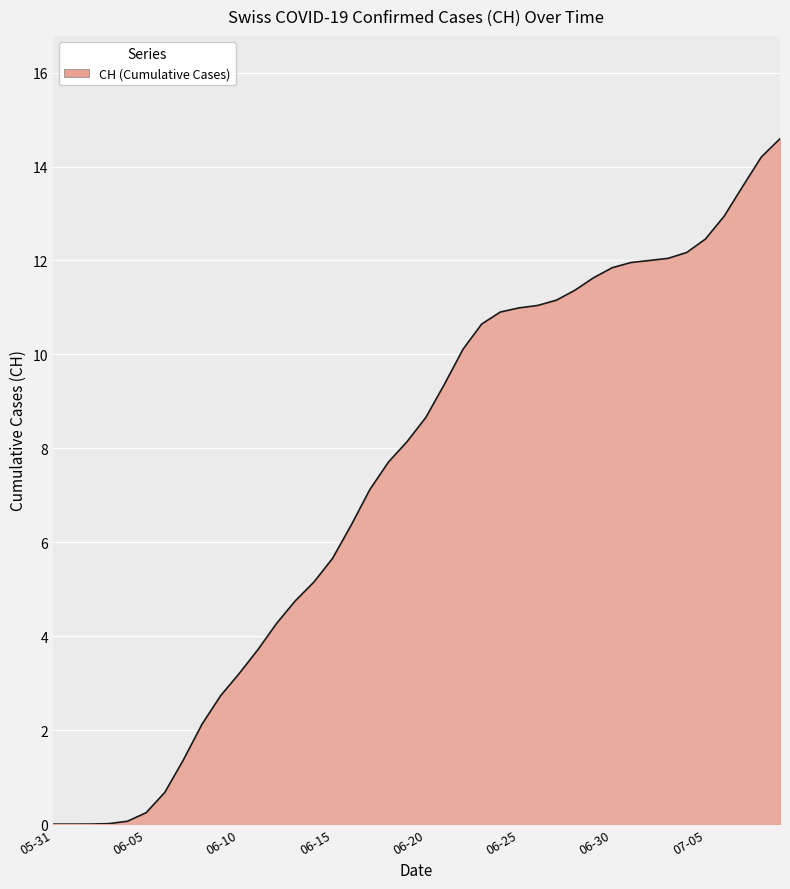

What is the greatest value displayed?

14.6